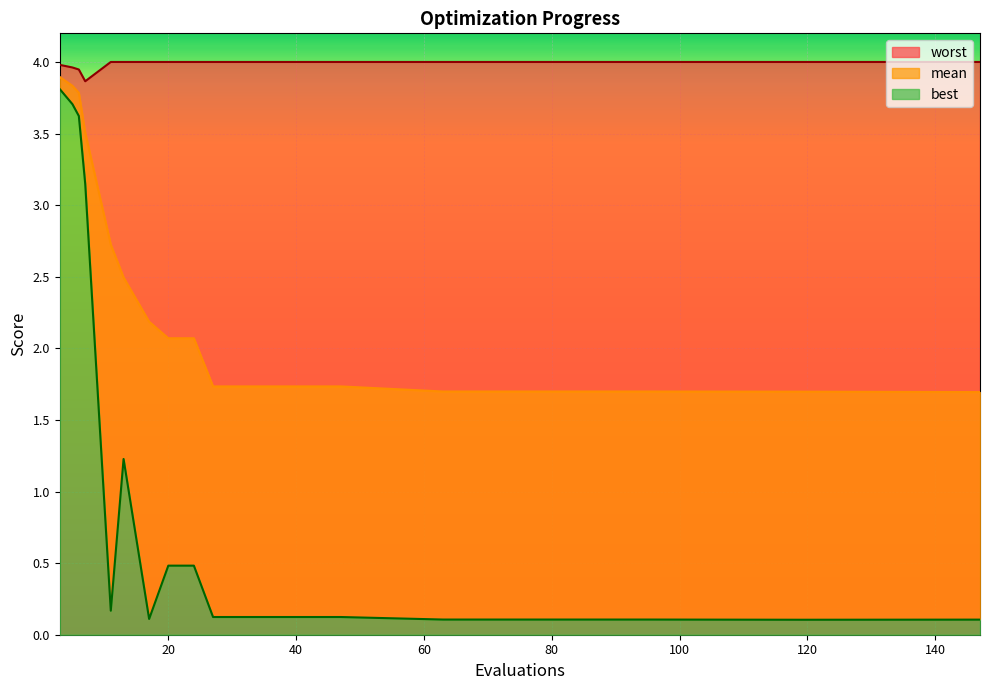

Which label corresponds to the smallest value in the chart?

119